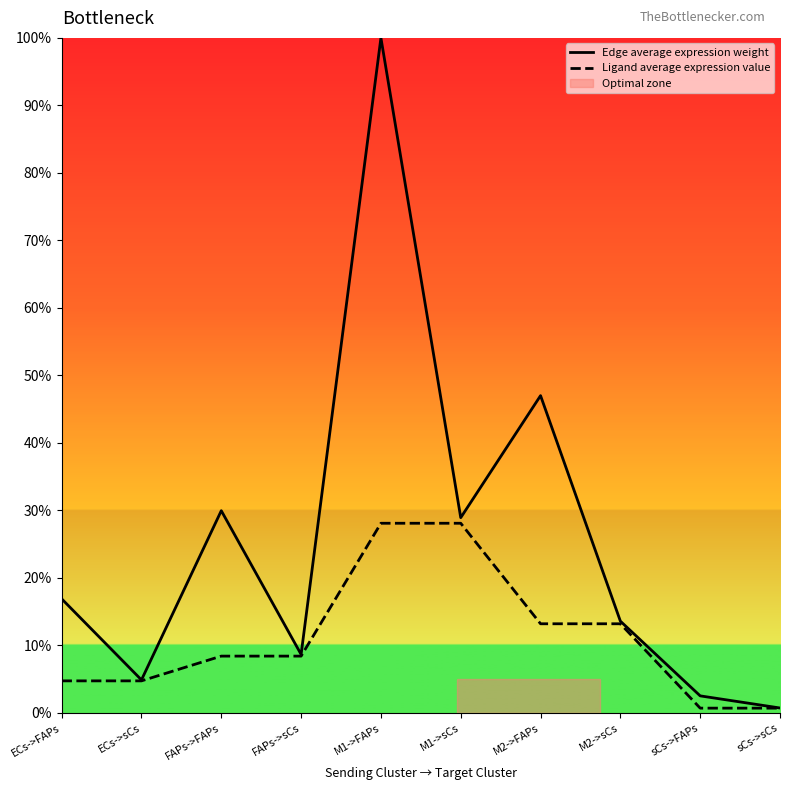

What position from the right is ECs->FAPs?

10